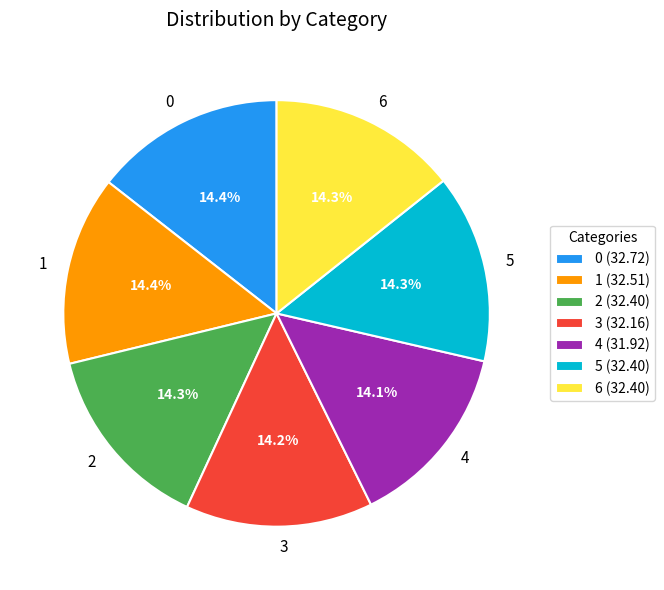

To the nearest percent, what is the combined percentage of 0 and 6?

29%